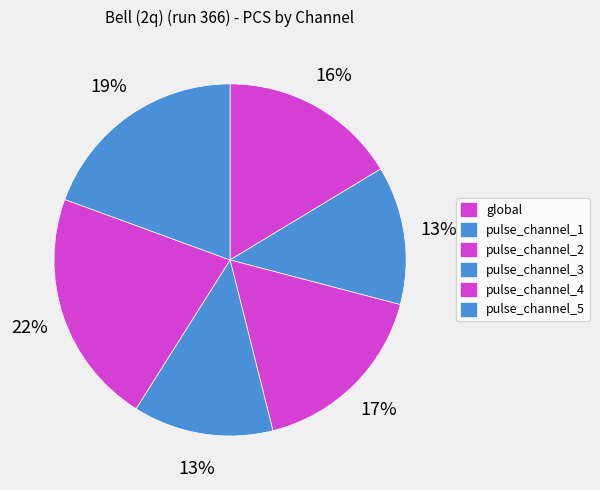

How many slices are in this pie chart?

6